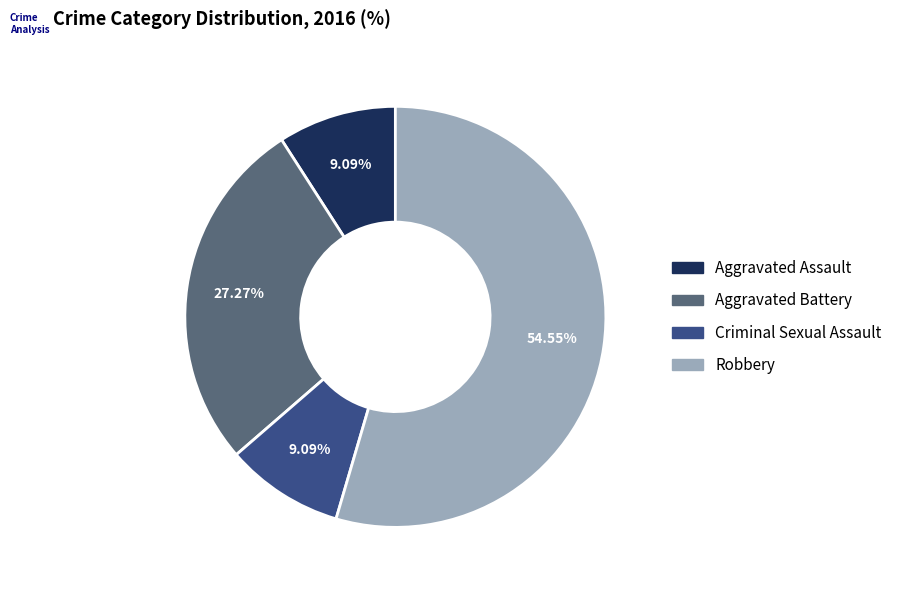

To the nearest percent, what is the difference between the Robbery and Aggravated Battery slice percentages?

27%